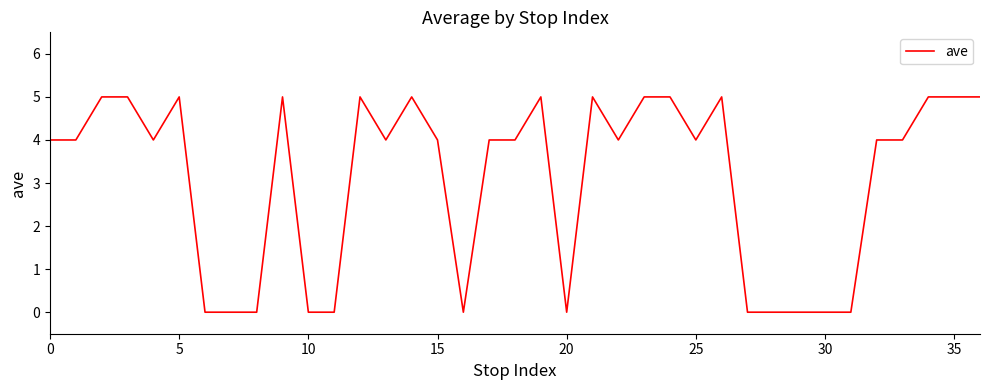

What is the greatest value displayed?

5